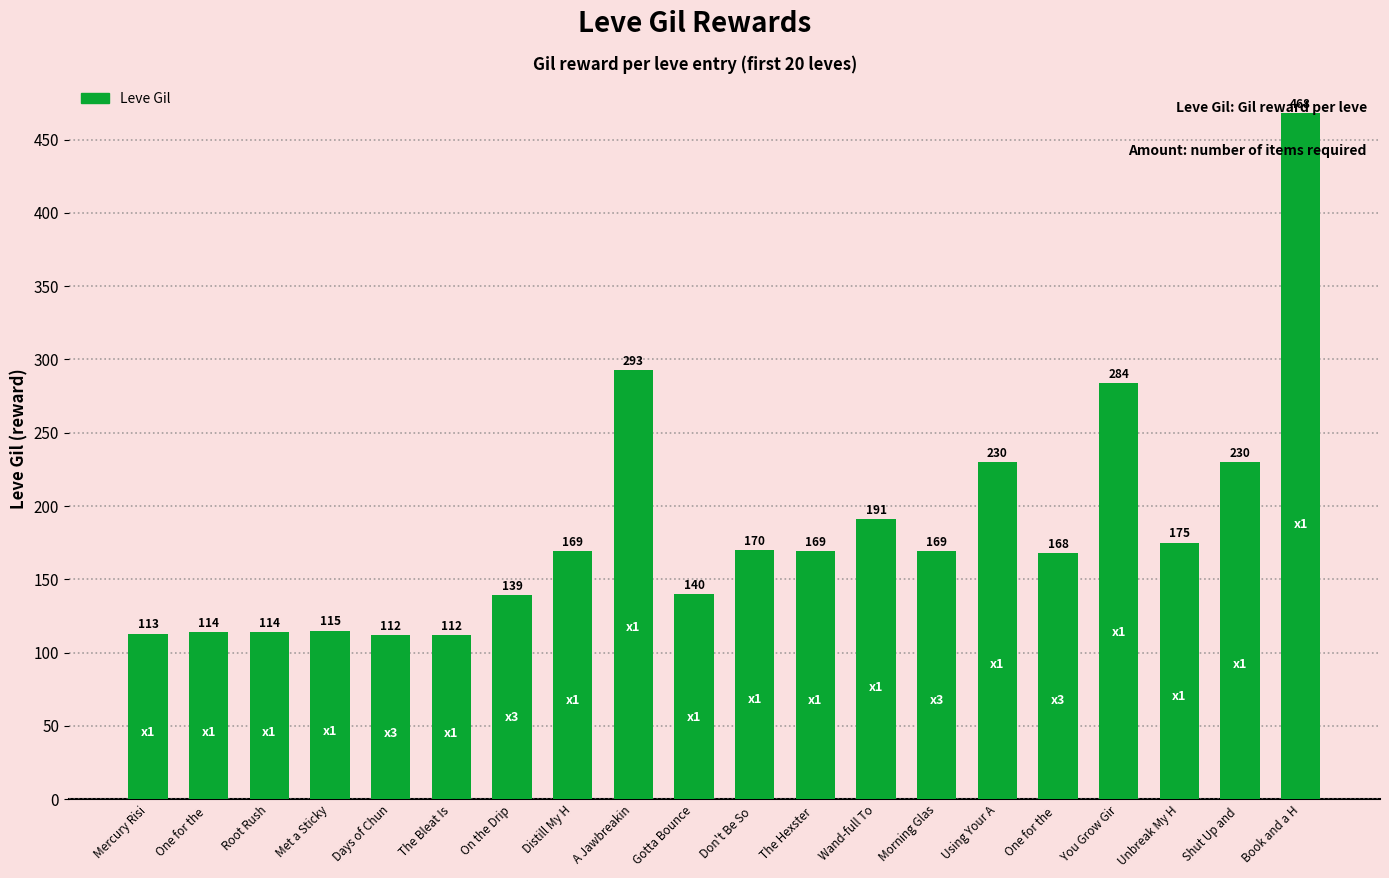

What is the value of the 5th bar from the left?

112